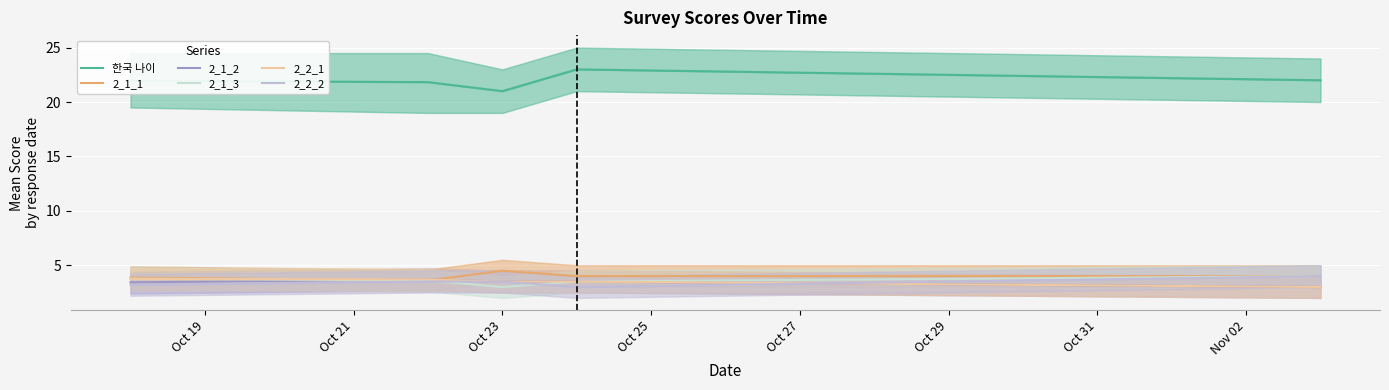

Which series has the largest range (max minus min)?

한국 나이